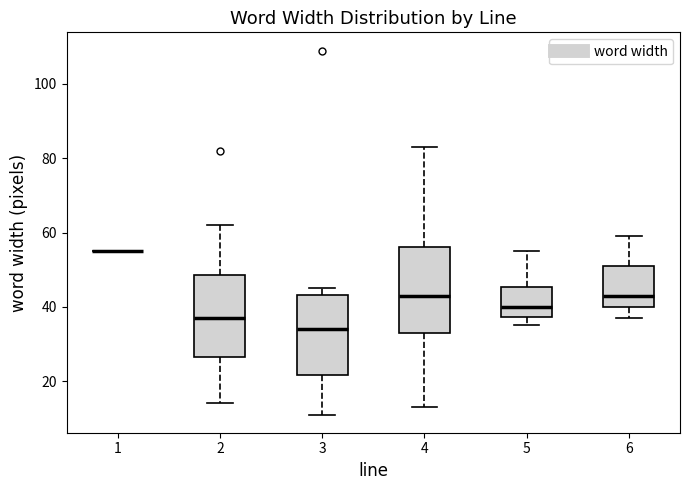

Reading left to right, read every box against the y-axis: the position of its median line, the range the box covers, and the ends of its whiskers. The values are not printed on the chart, so give them approximately, as read against the axis.

1: box collapsed to a line at 56, whiskers 56 to 56
2: median 38, box 26 to 48, whiskers 14 to 62
3: median 34, box 22 to 44, whiskers 12 to 46
4: median 44, box 34 to 56, whiskers 14 to 84
5: median 40, box 38 to 46, whiskers 36 to 56
6: median 44, box 40 to 52, whiskers 38 to 60